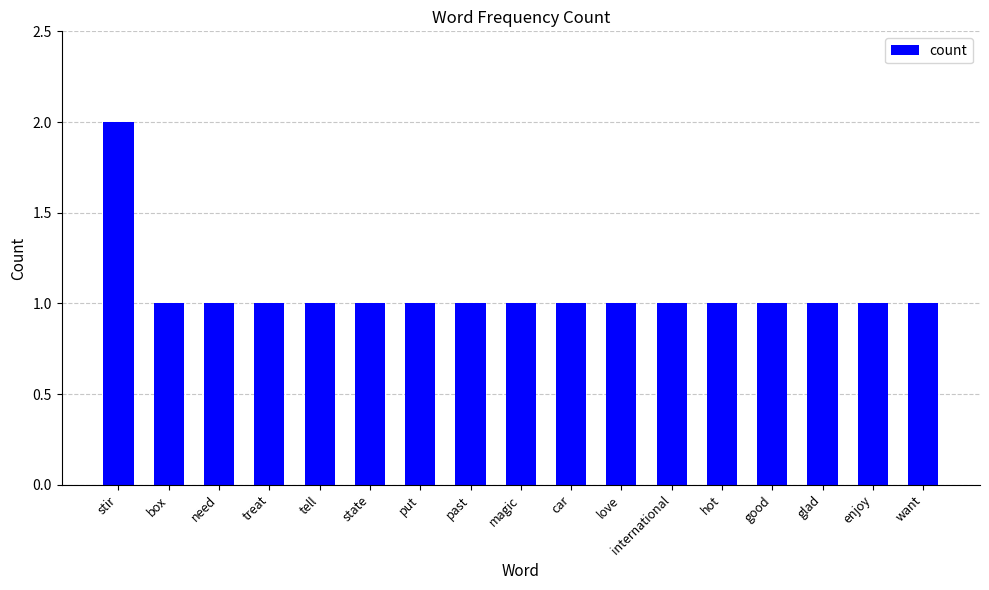

What is the label of the 17th bar from the right?

stir